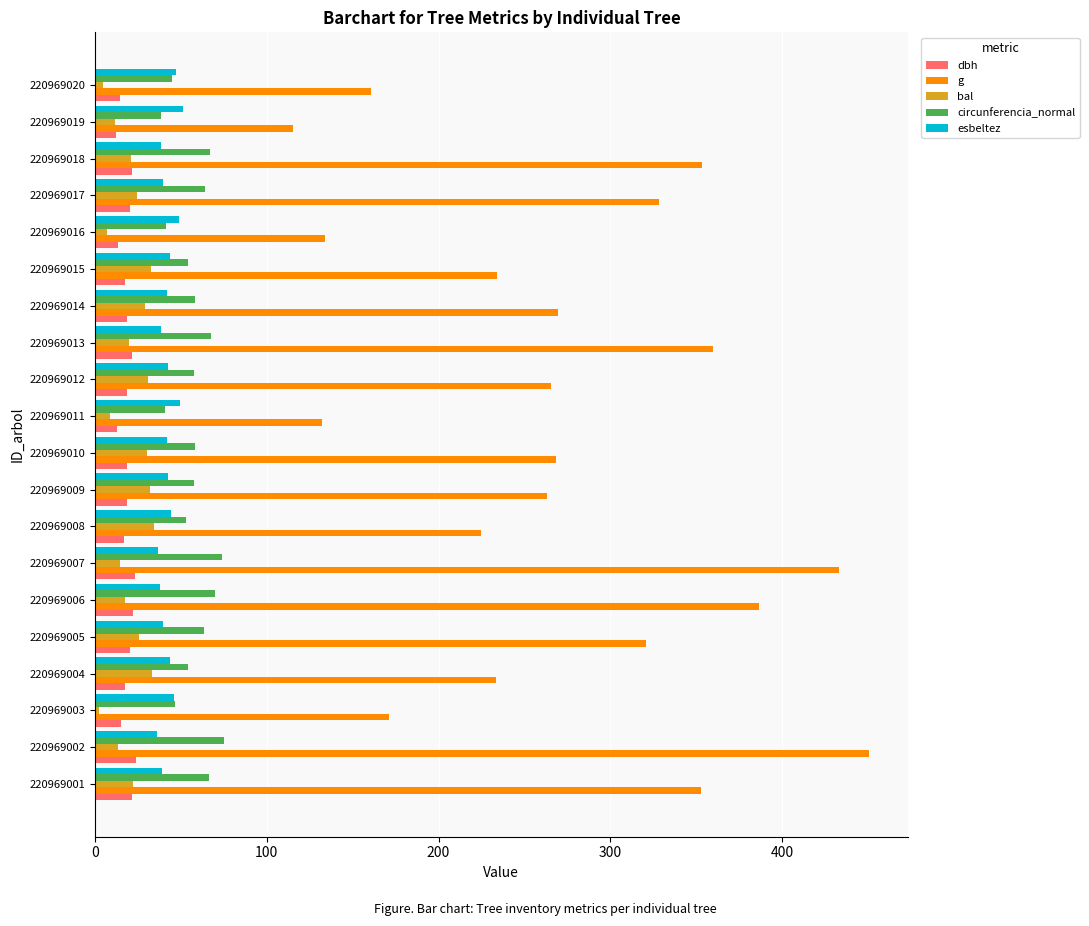

Which series has the largest range (max minus min)?

g